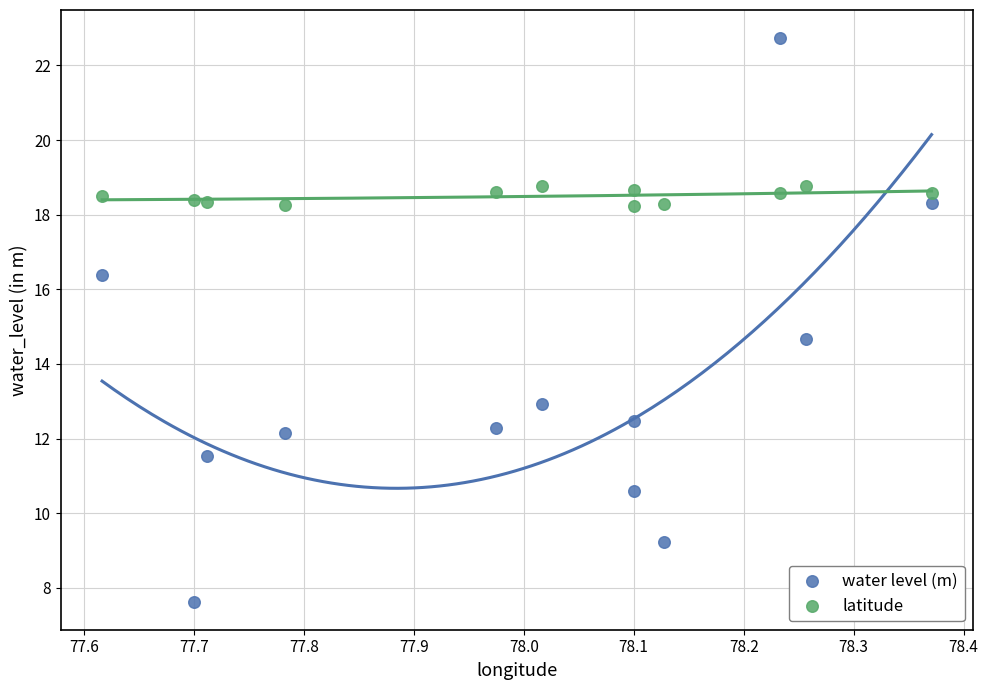

What are all the series names shown in the legend?

water level (m), latitude